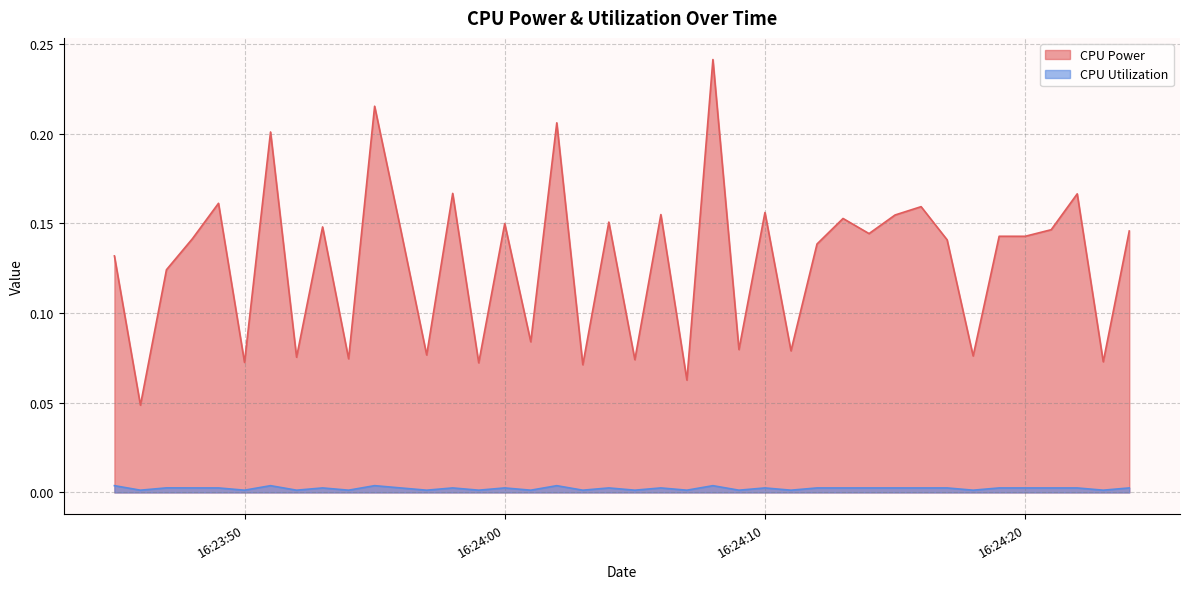

Reading right to left, list all the values displayed in this chart.

CPU Power: 0.1	0.1	0.2	0.1	0.1	0.1	0.1	0.1	0.2	0.2	0.1	0.2	0.1	0.1	0.2	0.1	0.2	0.1	0.2	0.1	0.2	0.1	0.2	0.1	0.1	0.1	0.2	0.1	0.1	0.2	0.1	0.1	0.1	0.2	0.1	0.2	0.1	0.1	0.0	0.1
CPU Utilization: 0.0	0.0	0.0	0.0	0.0	0.0	0.0	0.0	0.0	0.0	0.0	0.0	0.0	0.0	0.0	0.0	0.0	0.0	0.0	0.0	0.0	0.0	0.0	0.0	0.0	0.0	0.0	0.0	0.0	0.0	0.0	0.0	0.0	0.0	0.0	0.0	0.0	0.0	0.0	0.0